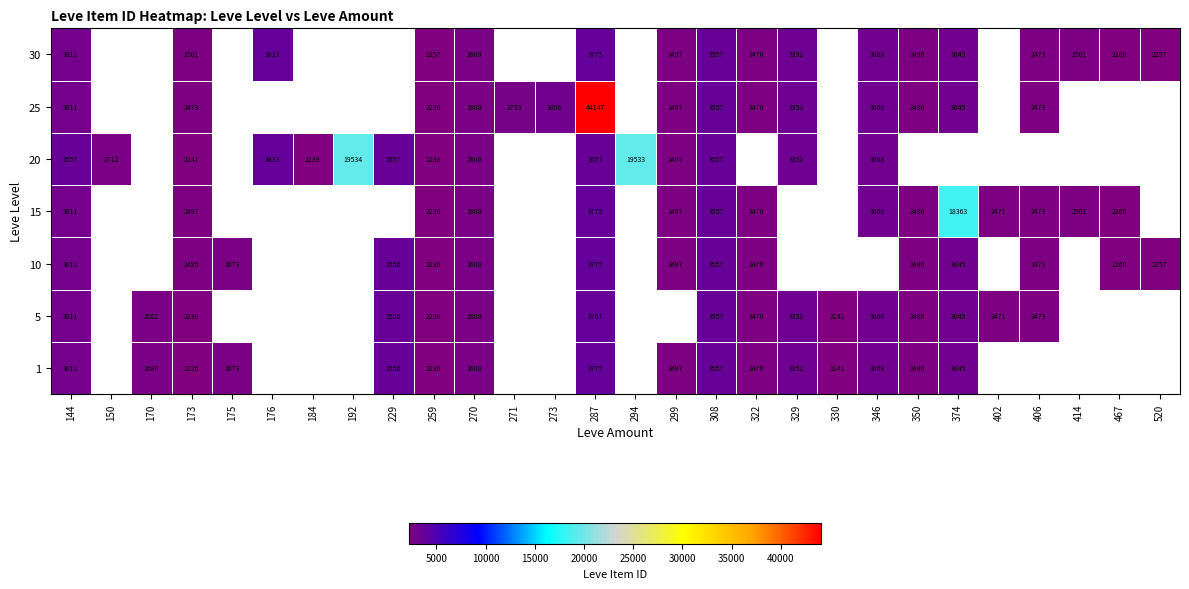

Which label corresponds to the largest value in the chart?

287